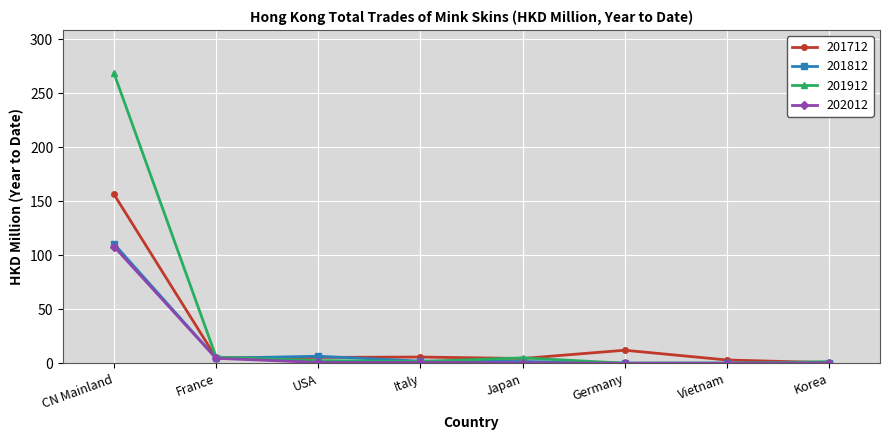

At which category is the sum across all series the highest?

CN Mainland